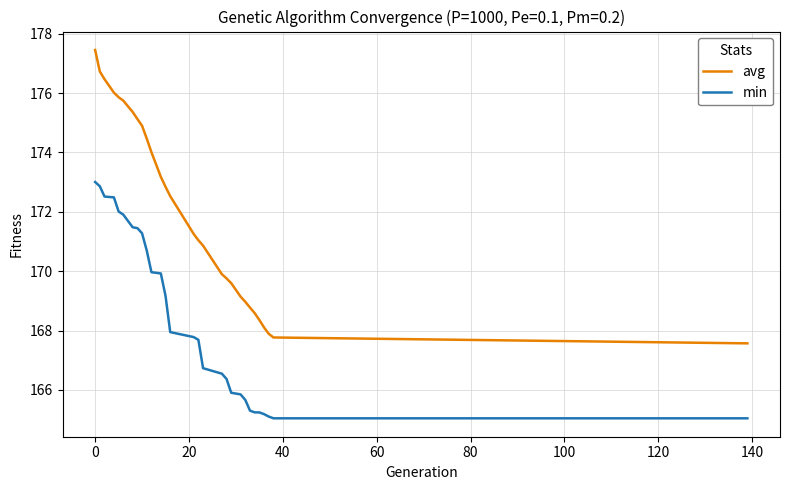

What is the maximum value for min?

173.0